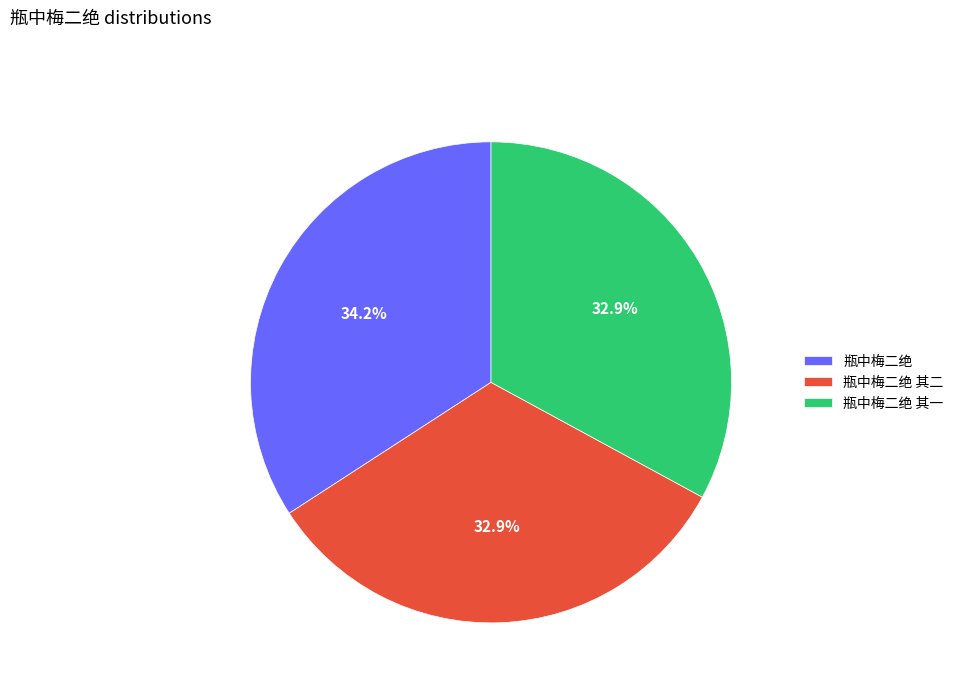

Is it true that 瓶中梅二绝 其一 is 23% of the pie?

False